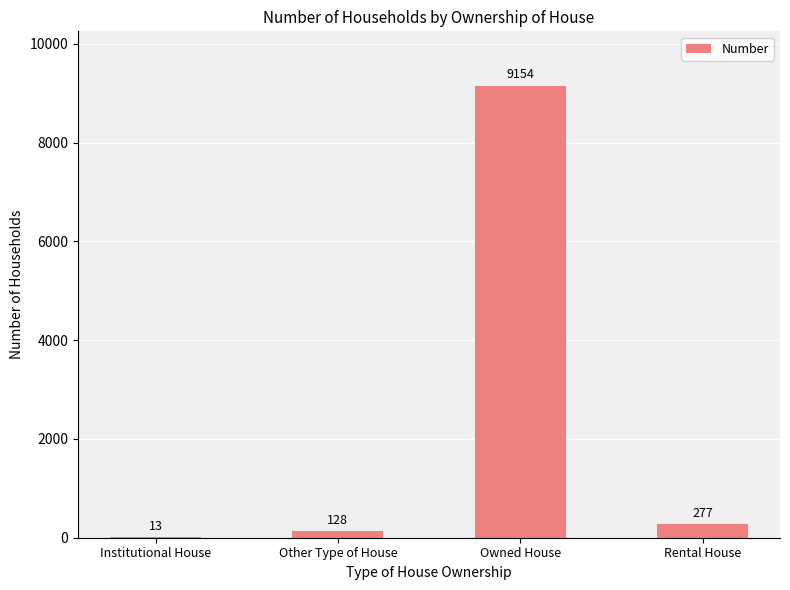

Are the bars grouped side by side (vs. stacked)?

No